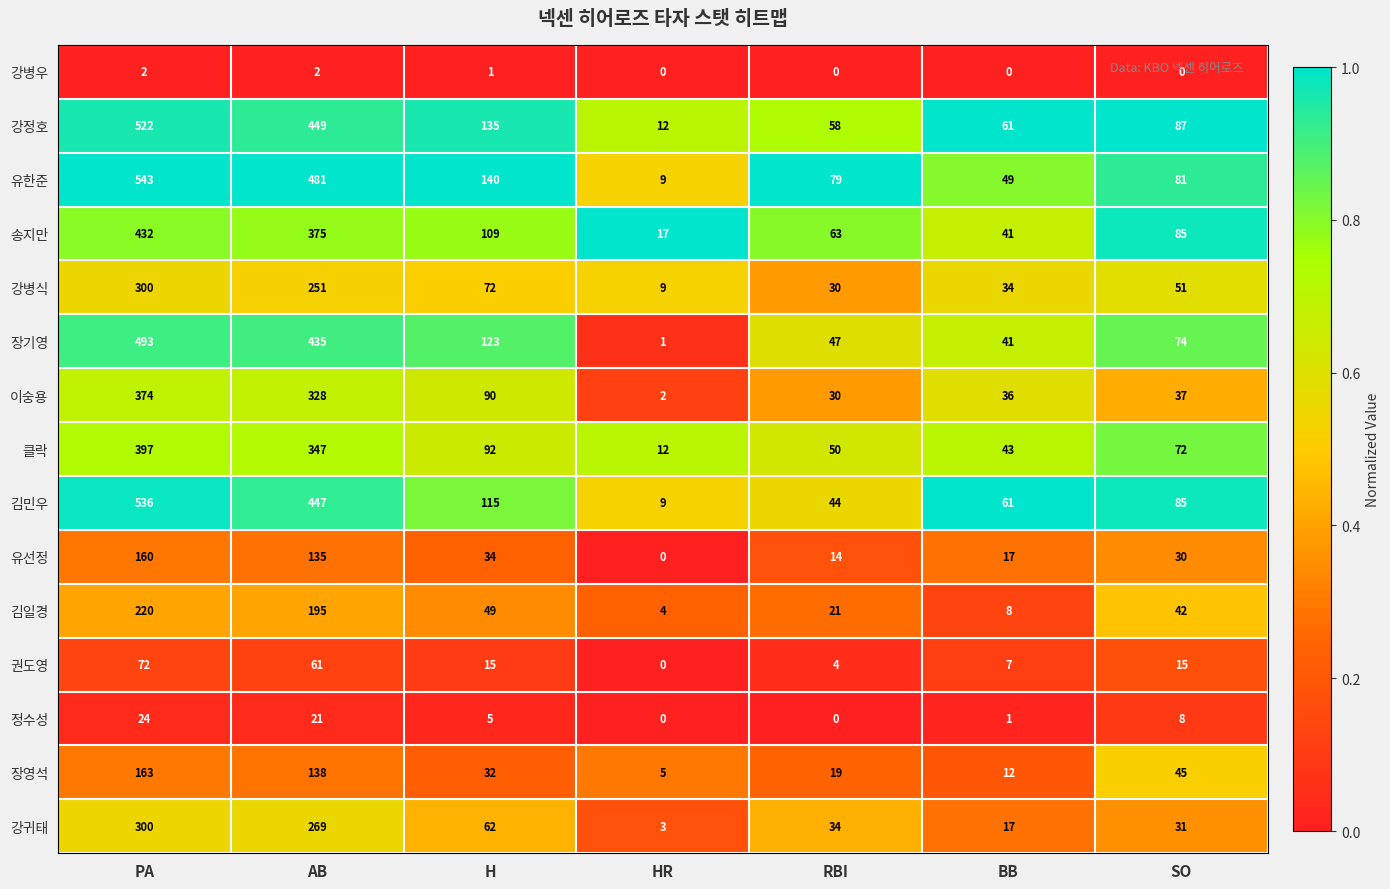

Which series has the largest total across all categories?

유한준